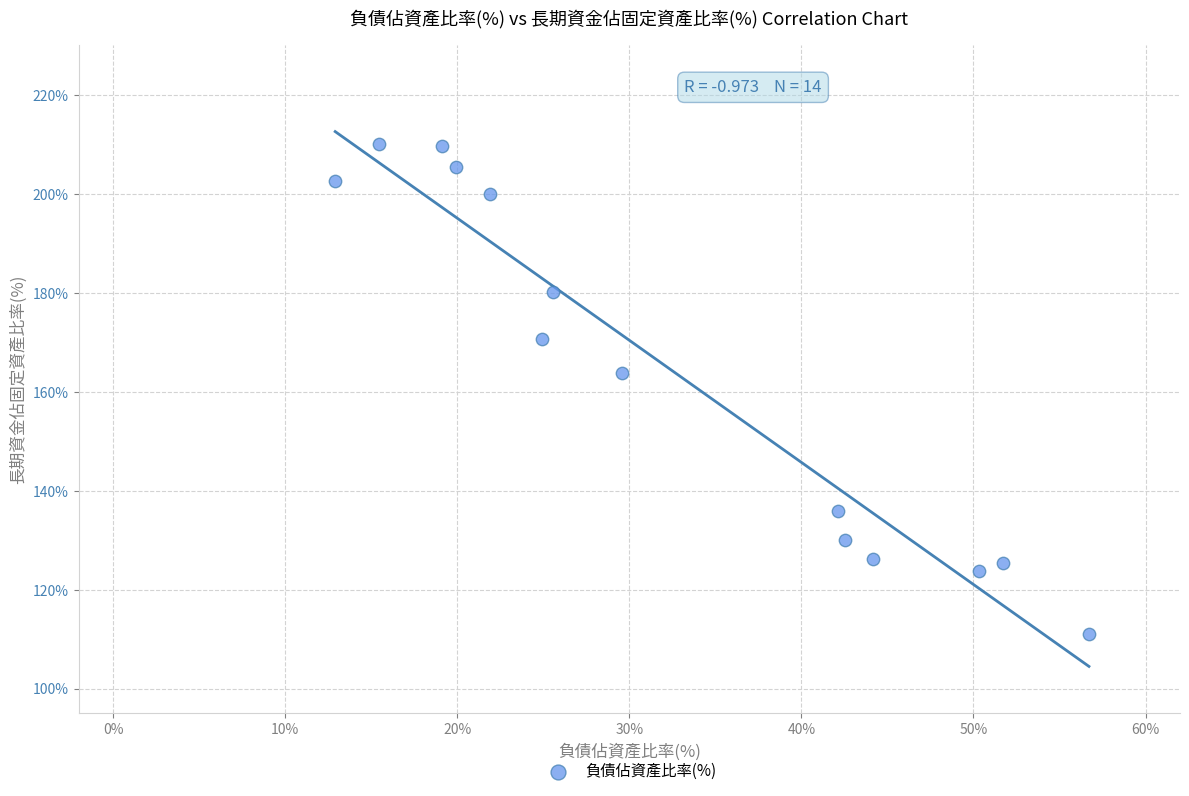

What Y value in the scatter plot is closest to 160?

163.8